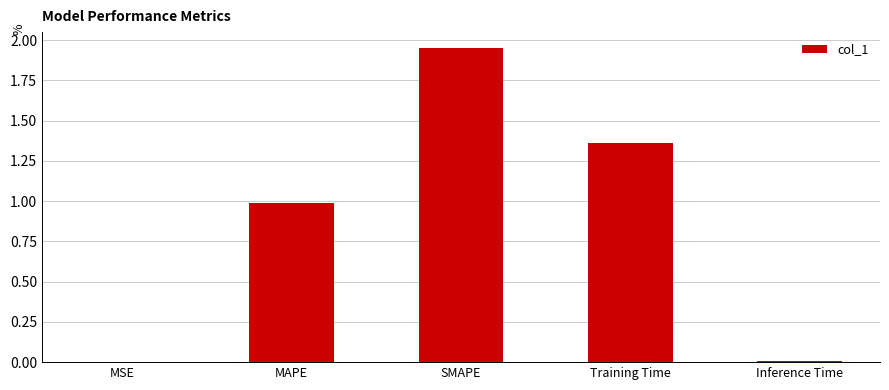

Approximately how many times larger is the value at Training Time compared to SMAPE?

0.7